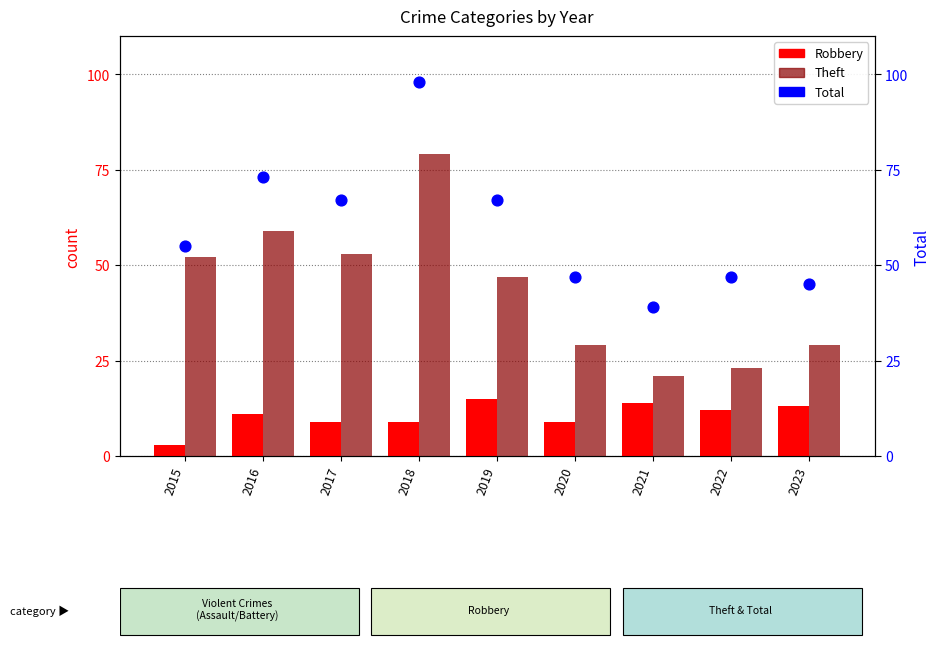

Which series has the widest spread of Y values?

Total